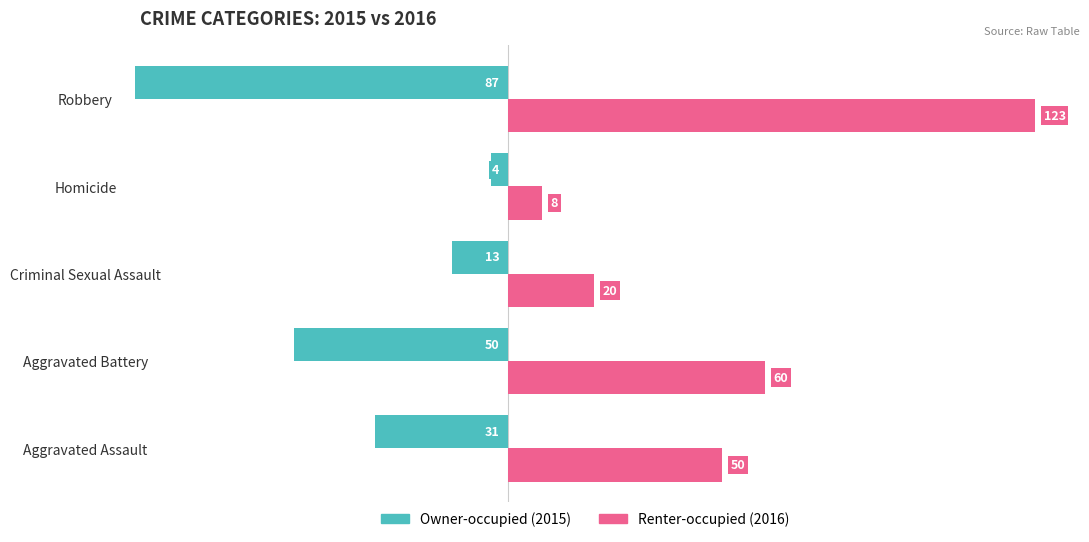

Which category has the lowest value across all series?

Robbery